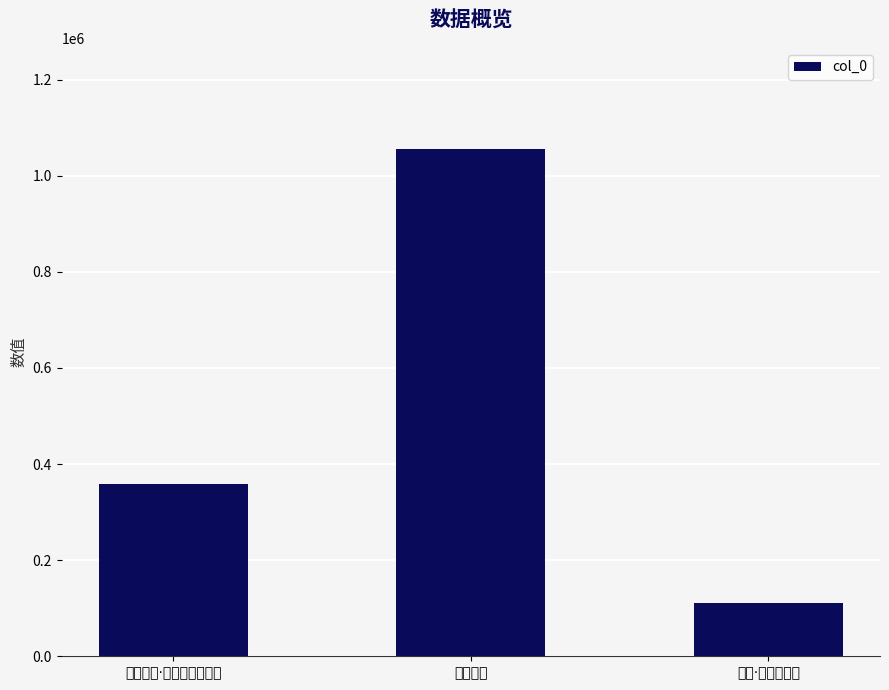

Reading right to left, what are all the values shown in this chart?

111141	1055109	359350